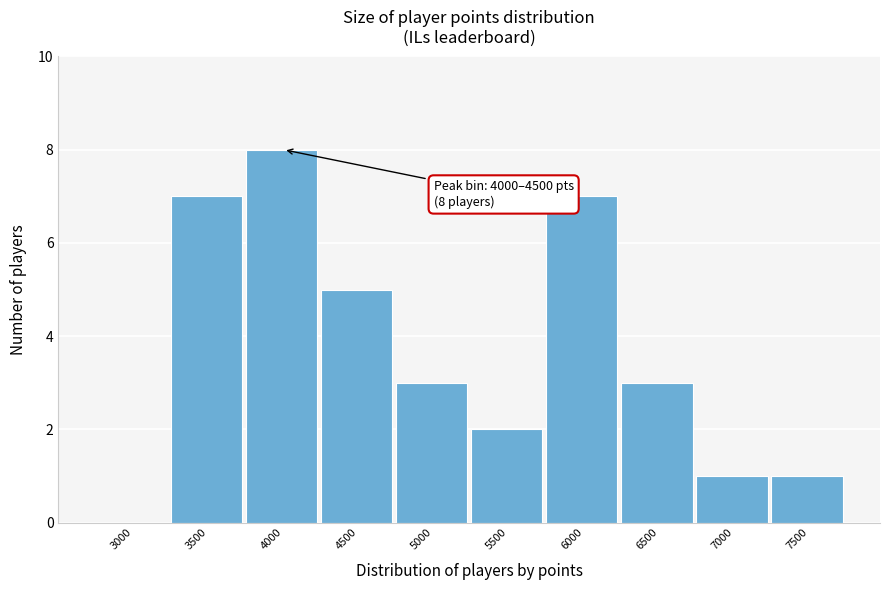

Reading left to right, extract all data points from this chart.

3000=0	3500=7	4000=8	4500=5	5000=3	5500=2	6000=7	6500=3	7000=1	7500=1